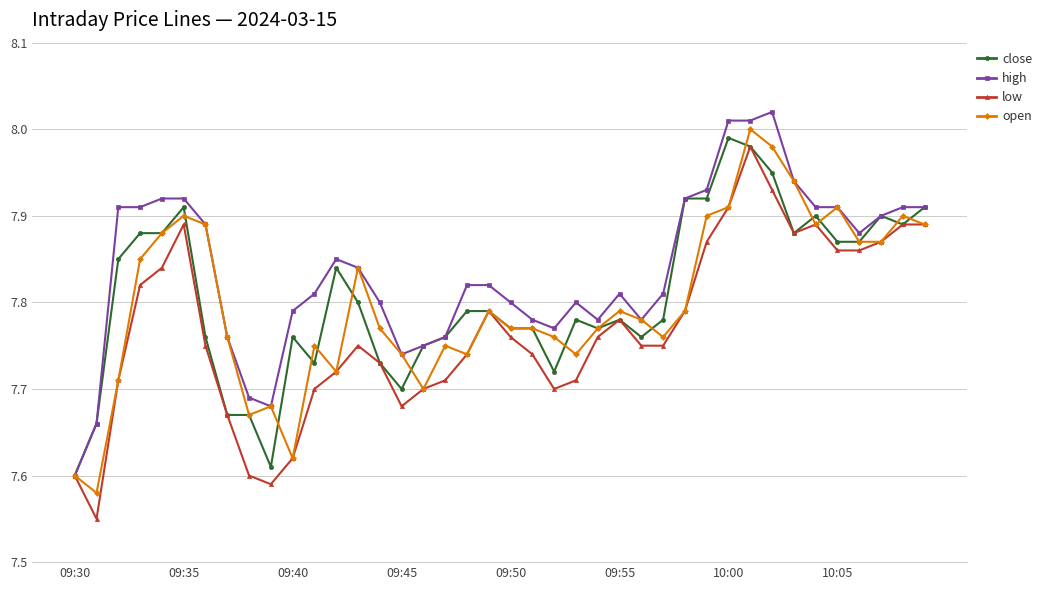

True or false: low has more than 1 interior local peaks.

True